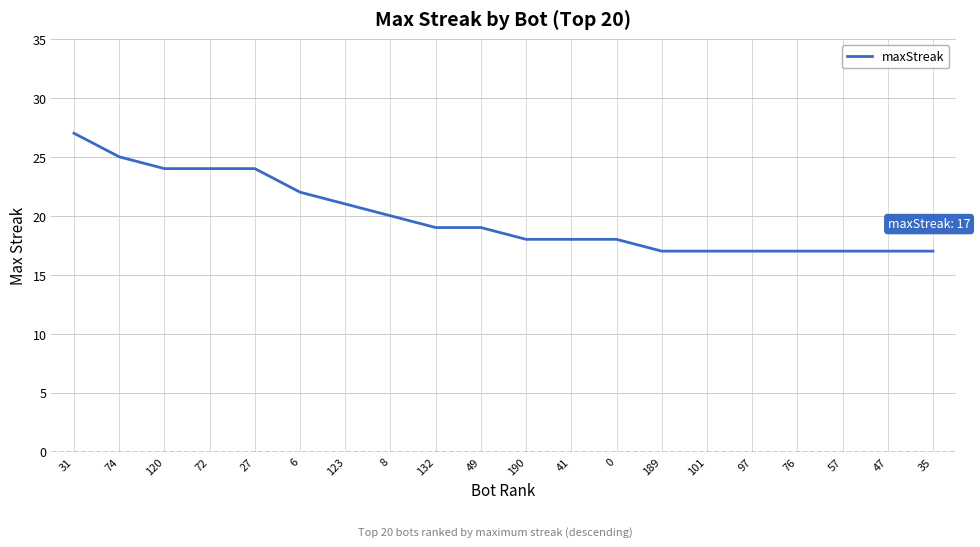

What is the change in value from 0 to 97?

-1